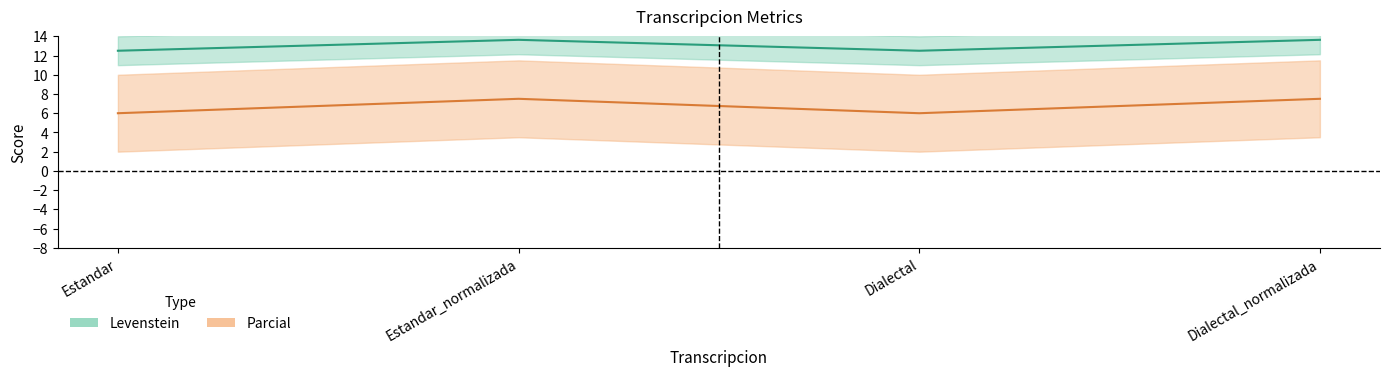

What is the highest value of the Parcial series?

7.5